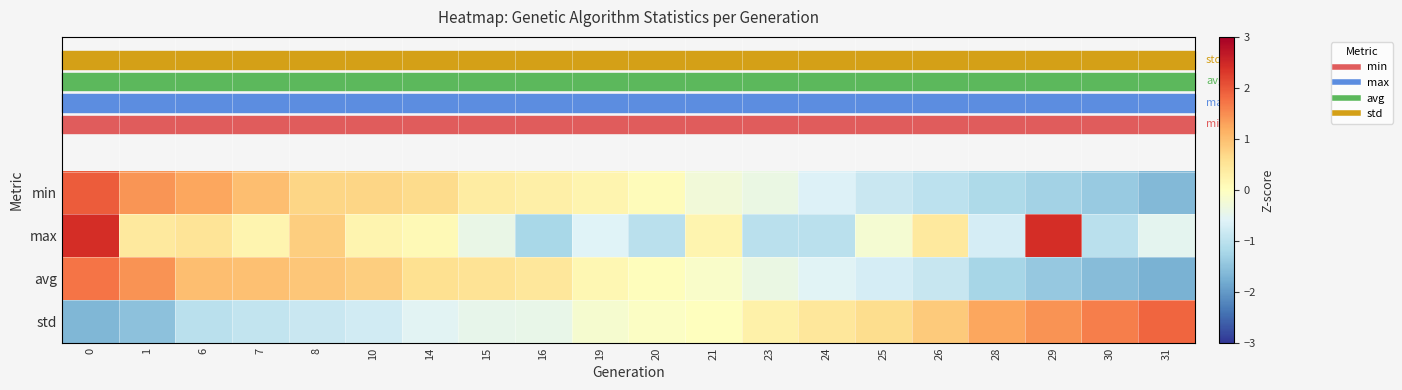

What is the total value across all series at 0?

4.5